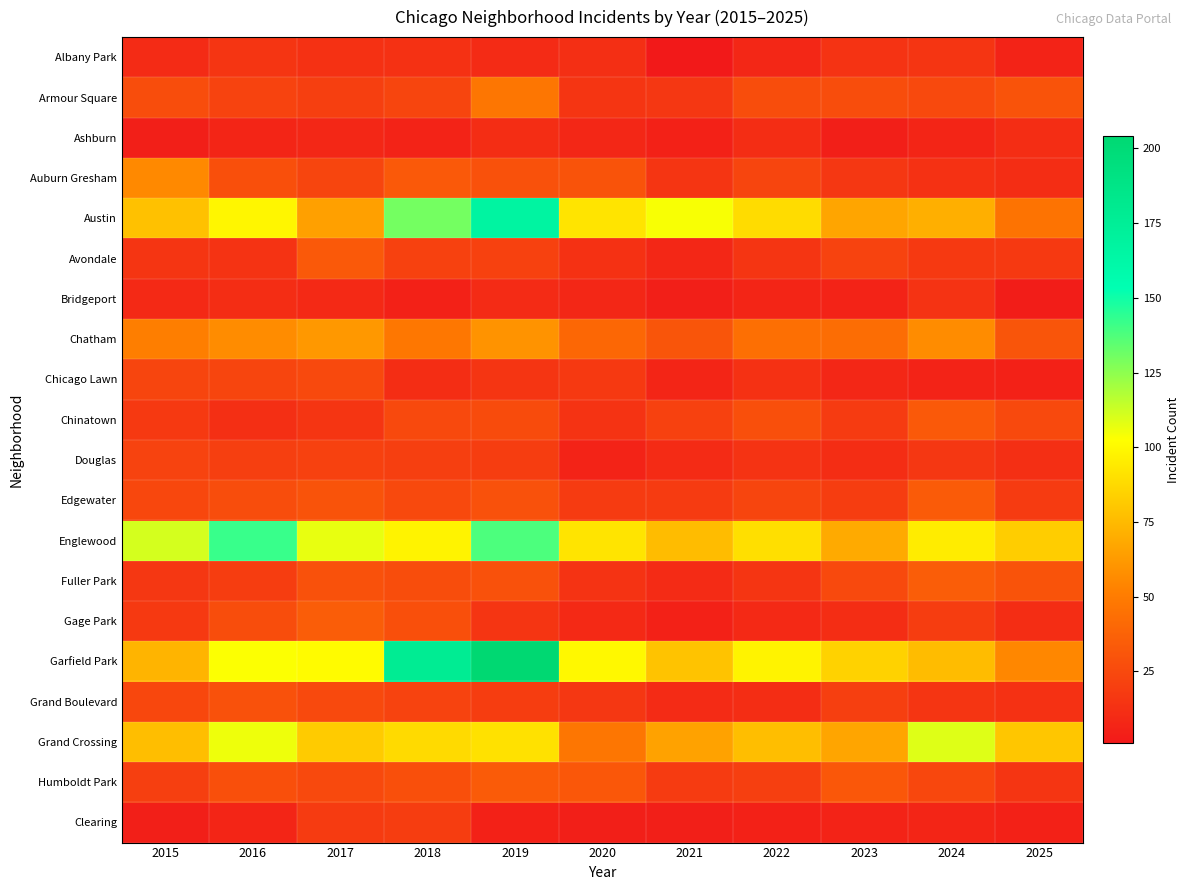

At which category does the chart reach its peak across all series?

2019